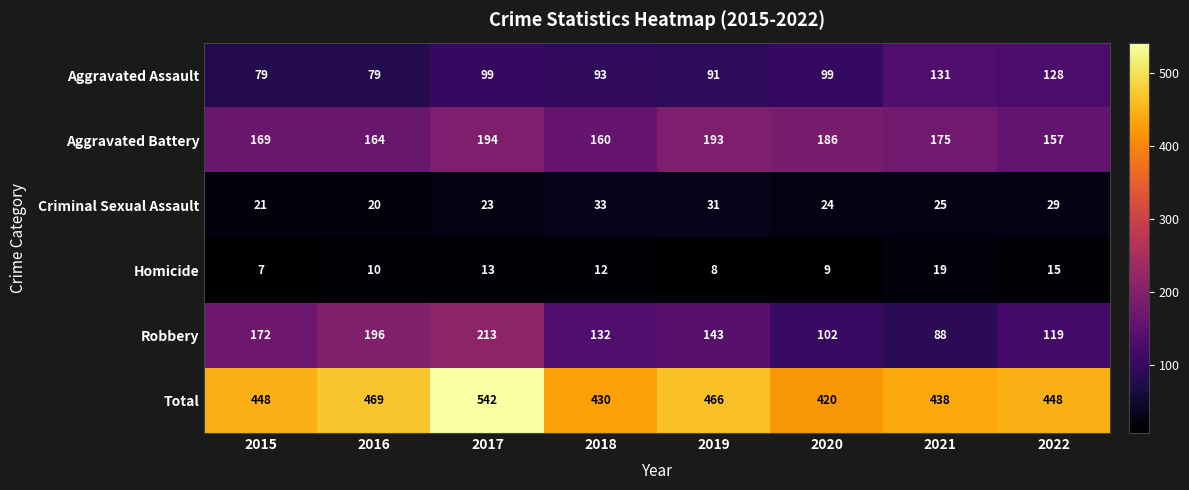

What is the spread (max minus min) of values at 2022?

433